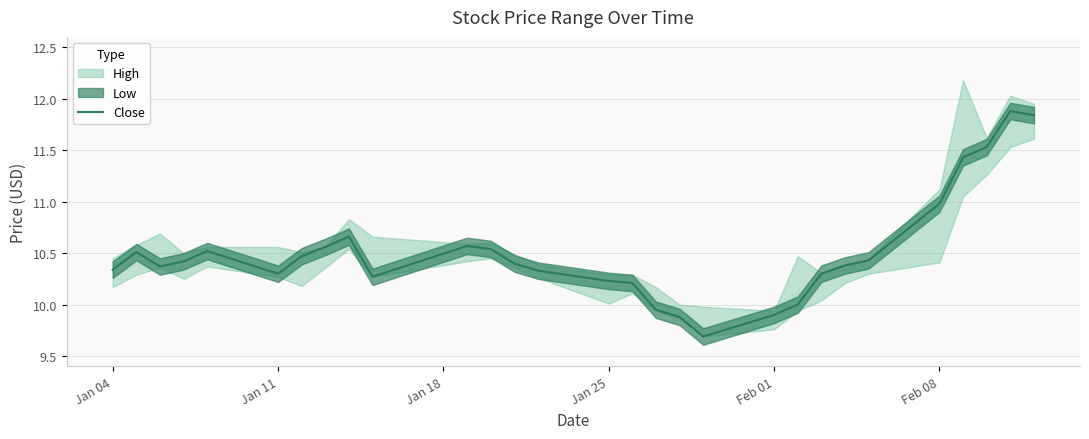

Reading right to left, what are all the values shown in this chart?

11.8	11.9	11.5	11.4	11.0	10.4	10.4	10.3	10.0	9.9	9.7	9.9	9.9	10.2	10.2	10.3	10.4	10.5	10.6	10.3	10.7	10.6	10.5	10.3	10.5	10.4	10.4	10.5	10.3